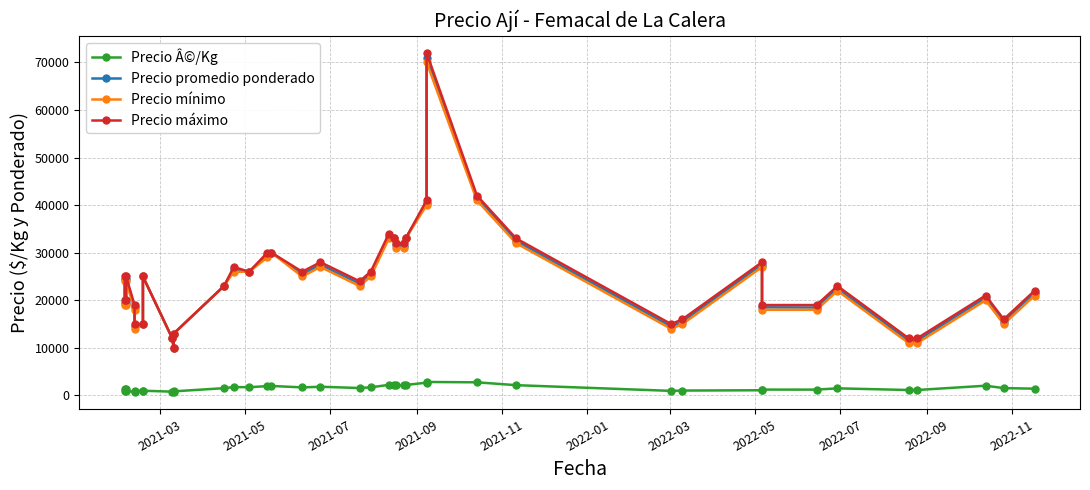

What is the minimum value shown in the chart?

667